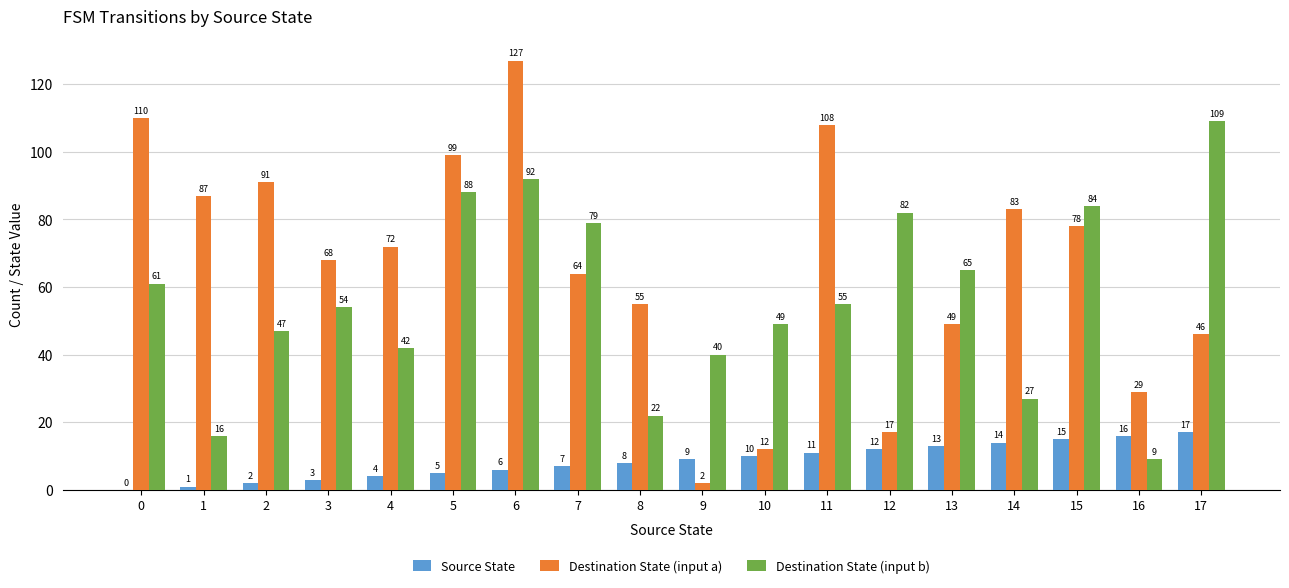

What is the sum of all Destination State (input a) values?

1197